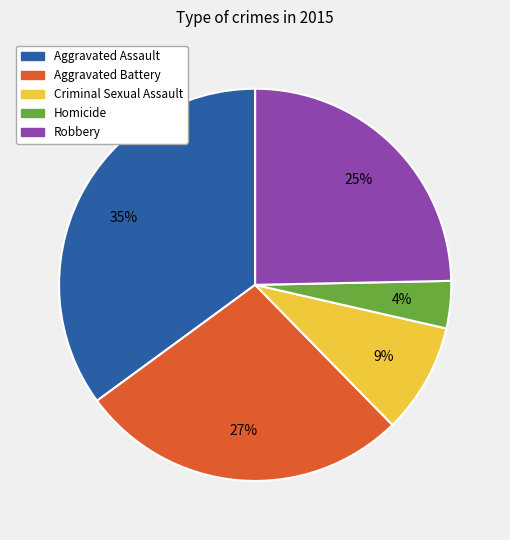

Between Criminal Sexual Assault and Aggravated Assault, which is larger?

Aggravated Assault